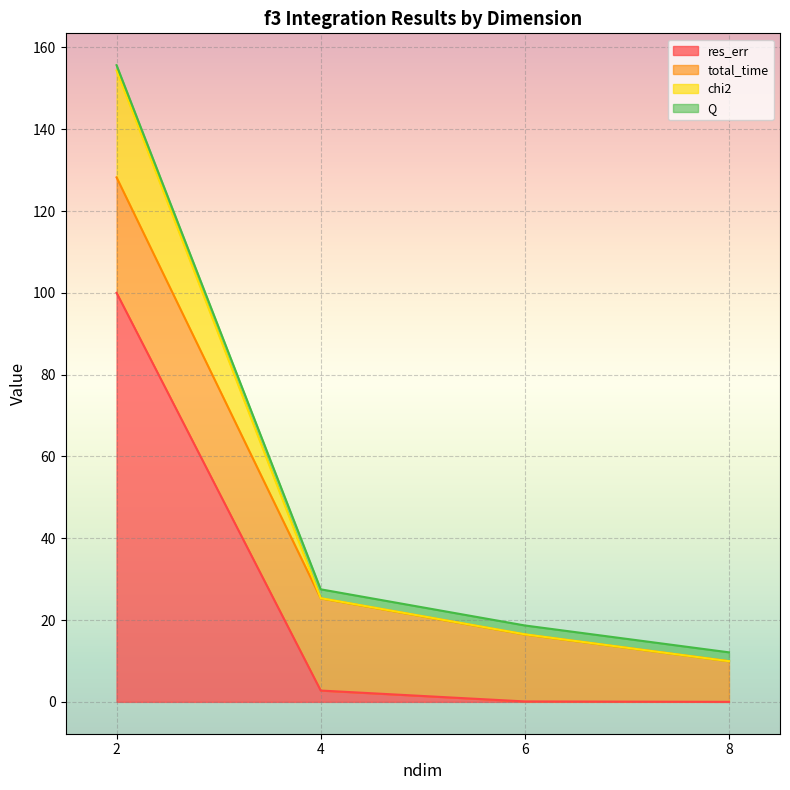

What are all the series names shown in the legend?

res_err, total_time, chi2, Q